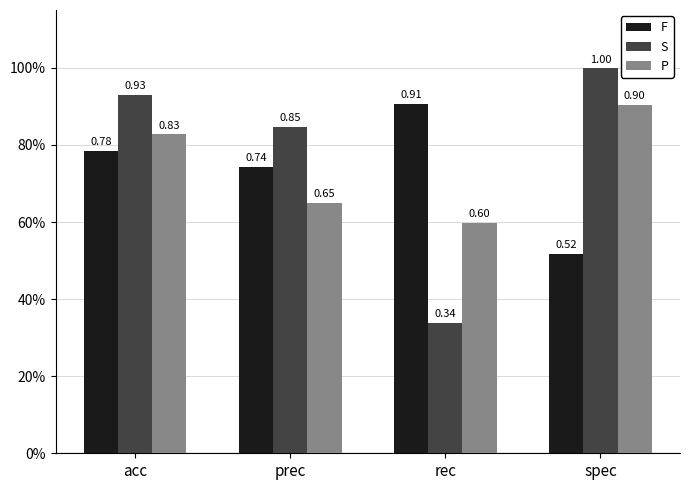

Between acc and rec, which is larger?

rec